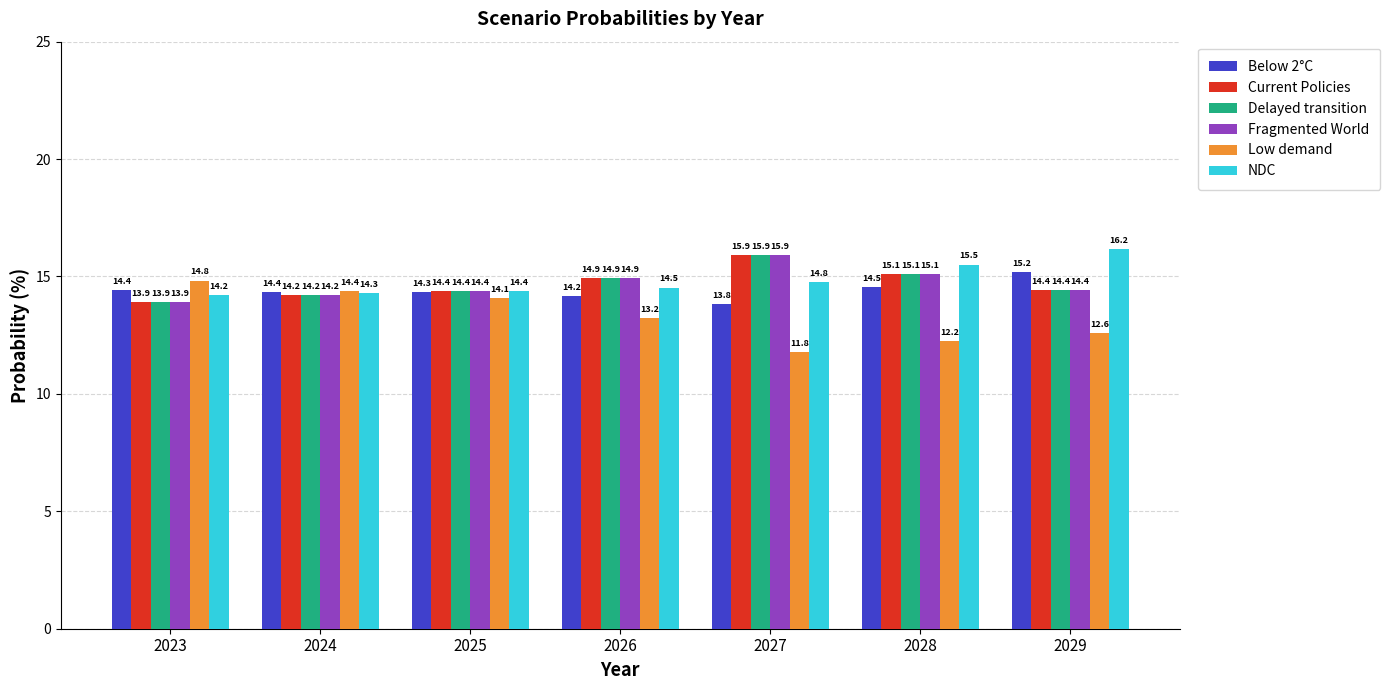

Does the chart contain stacked bars?

No